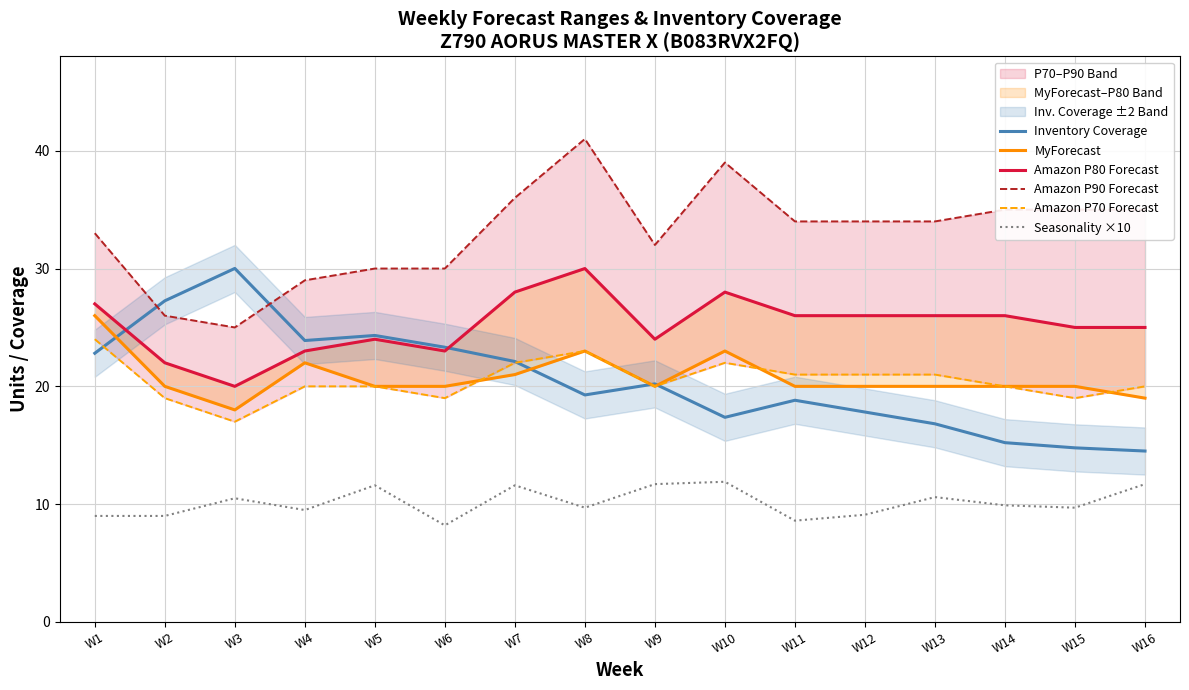

Rank the categories by Inventory Coverage value from highest to lowest.

W3, W2, W5, W4, W6, W1, W7, W9, W8, W11, W12, W10, W13, W14, W15, W16